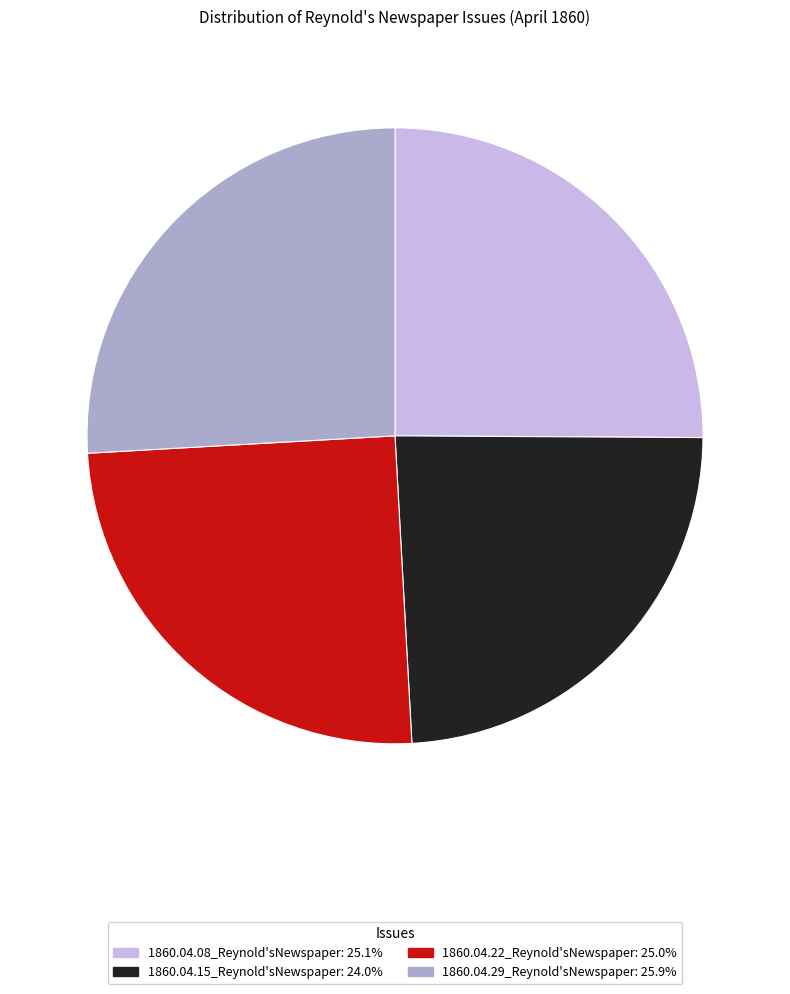

Count the number of slices in the pie.

4